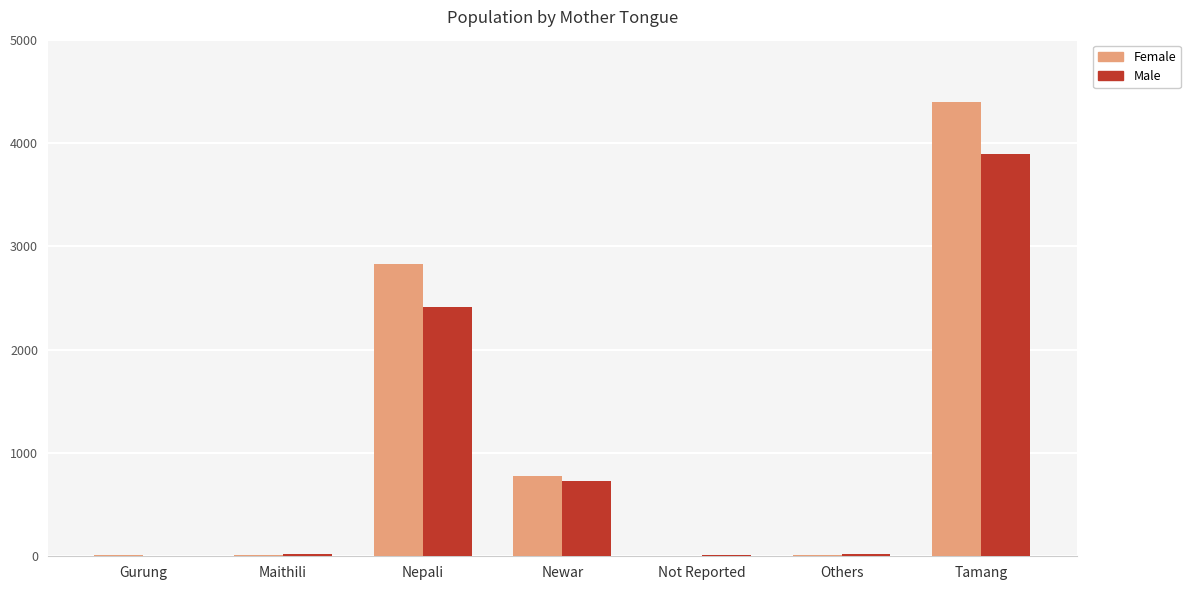

Are the bars grouped side by side (vs. stacked)?

Yes